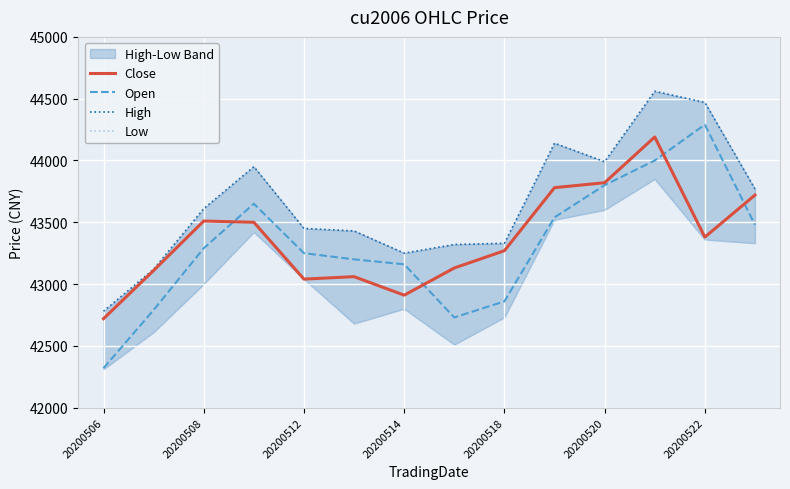

True or false: Close and High intersect in this chart.

False